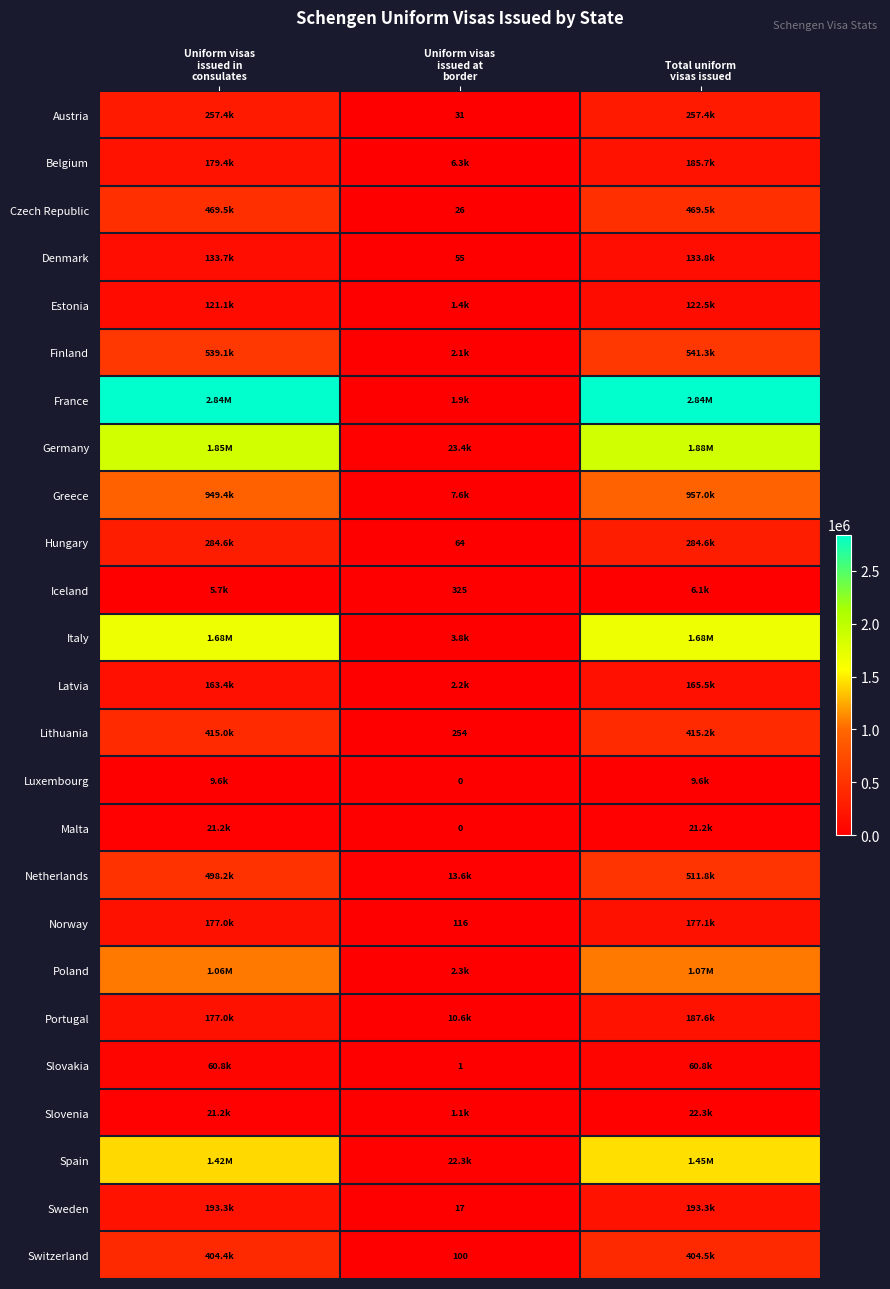

What is the greatest value displayed?

2841318